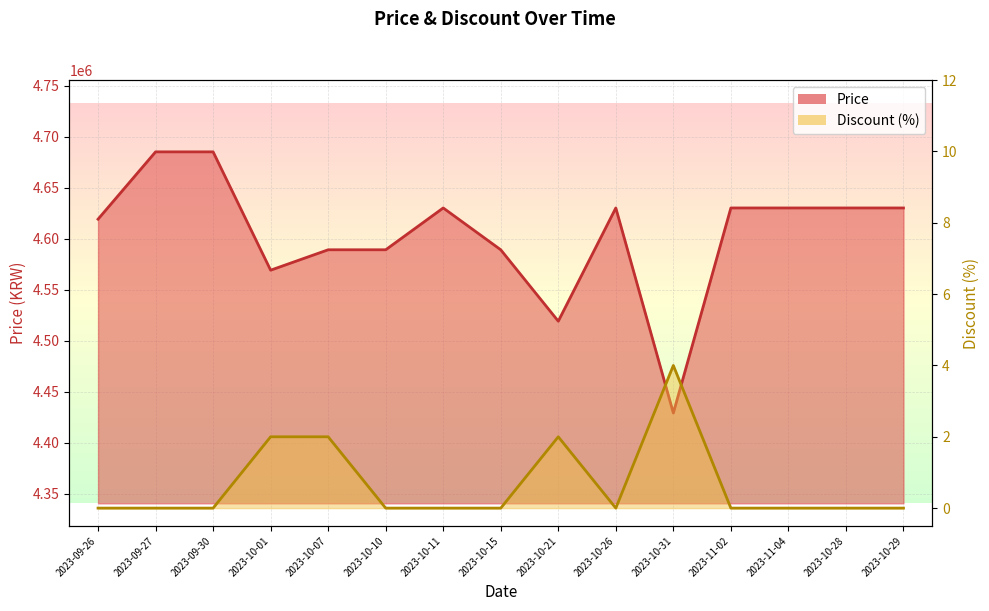

Reading left to right, what are all the values shown in this chart?

Price: 2023-09-26=4619000	2023-09-27=4685000	2023-09-30=4685000	2023-10-01=4569000	2023-10-07=4589000	2023-10-10=4589000	2023-10-11=4630000	2023-10-15=4589000	2023-10-21=4519000	2023-10-26=4630000	2023-10-31=4429000	2023-11-02=4630000	2023-11-04=4630000	2023-10-28=4630000	2023-10-29=4630000
Discount: 2023-09-26=0	2023-09-27=0	2023-09-30=0	2023-10-01=2	2023-10-07=2	2023-10-10=0	2023-10-11=0	2023-10-15=0	2023-10-21=2	2023-10-26=0	2023-10-31=4	2023-11-02=0	2023-11-04=0	2023-10-28=0	2023-10-29=0